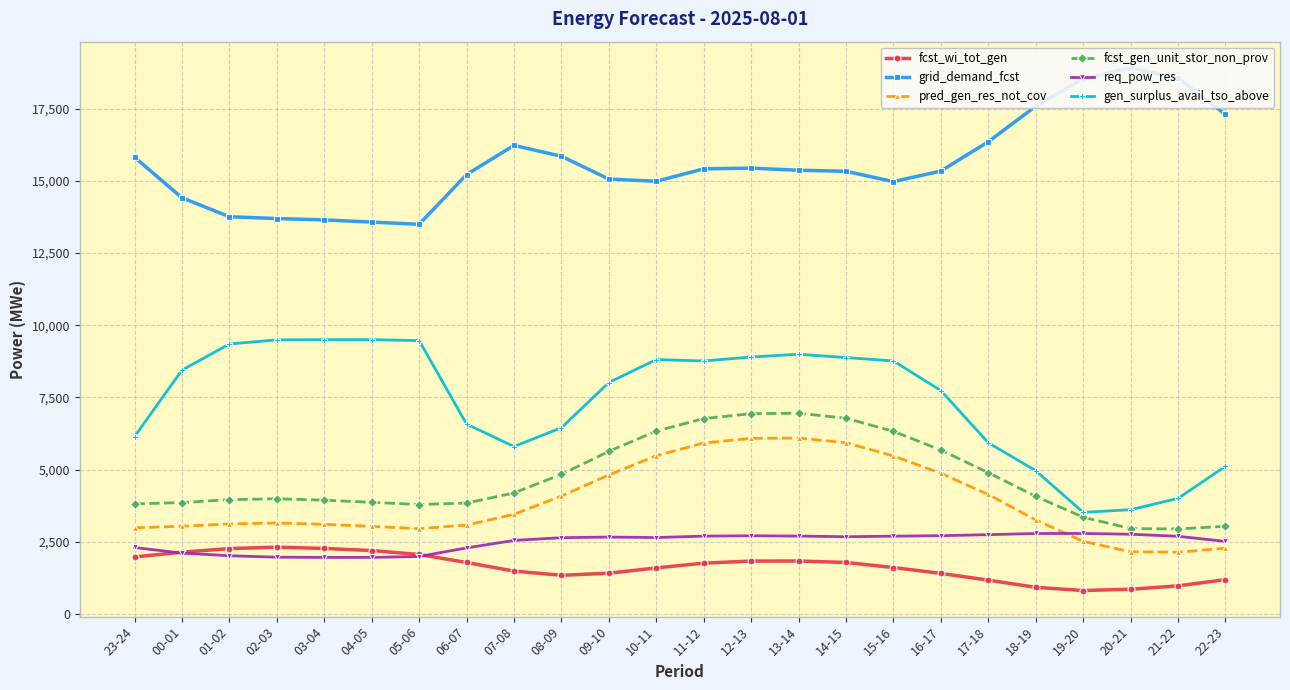

Is the value of fcst_gen_unit_stor_non_prov at 06-07 greater than the value of fcst_wi_tot_gen at 21-22?

Yes